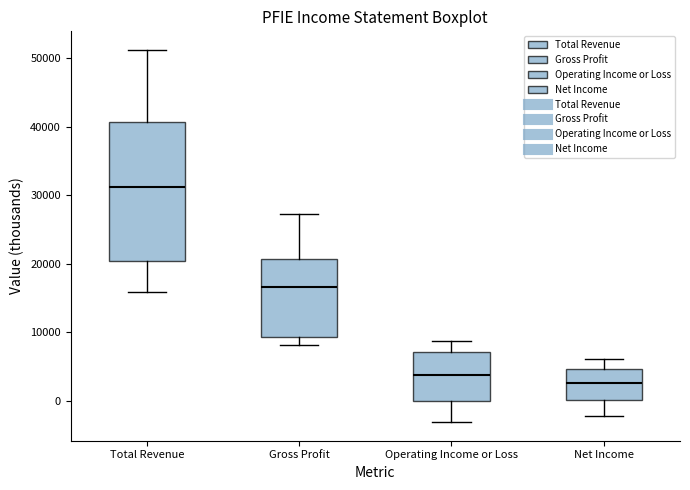

Where does the lower whisker of the box for Net Income end on the y-axis? The values are not printed on the chart, so give them approximately, as read against the axis.

-2000